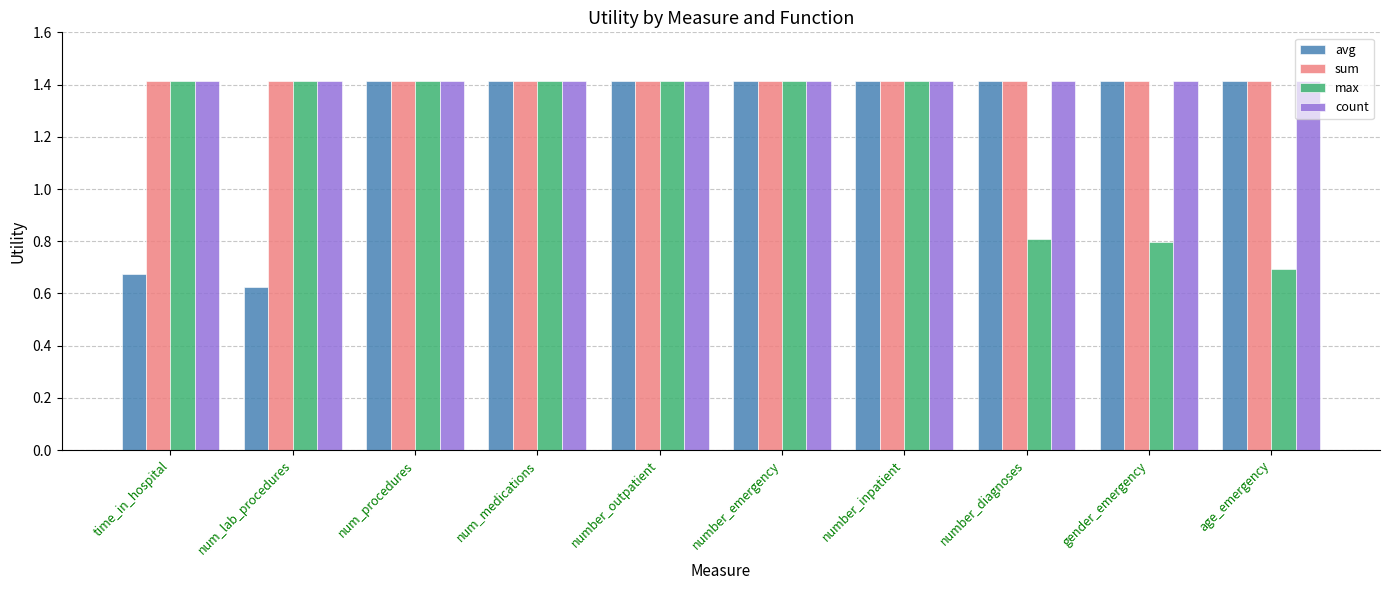

At which label does max first exceed 1?

time_in_hospital